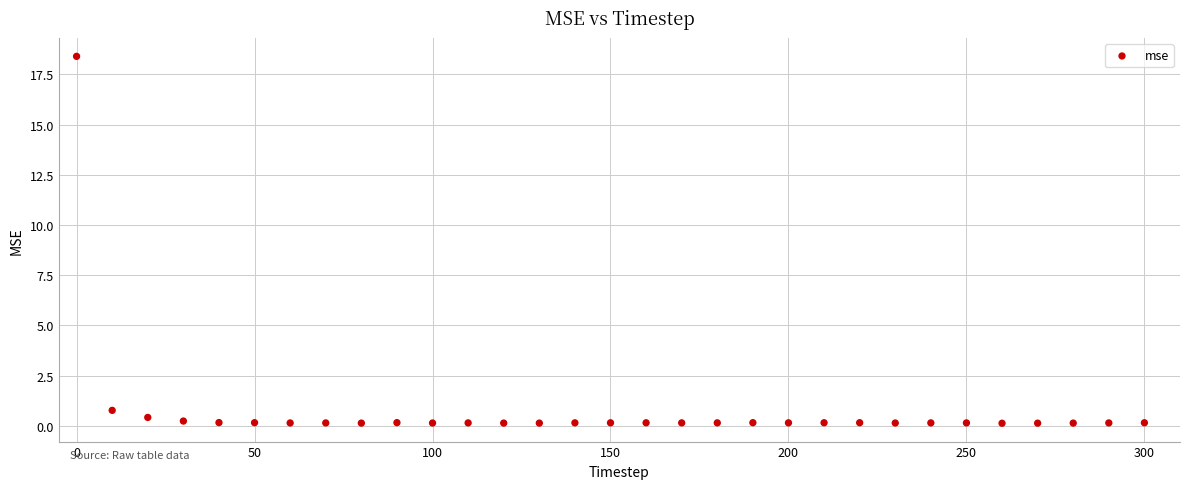

What is the range of X values (max minus min)?

300.0